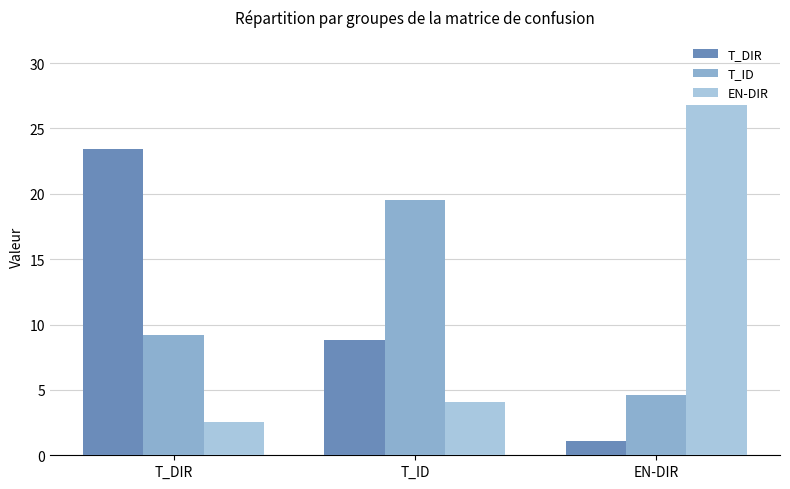

What is the minimum value shown in the chart?

1.1